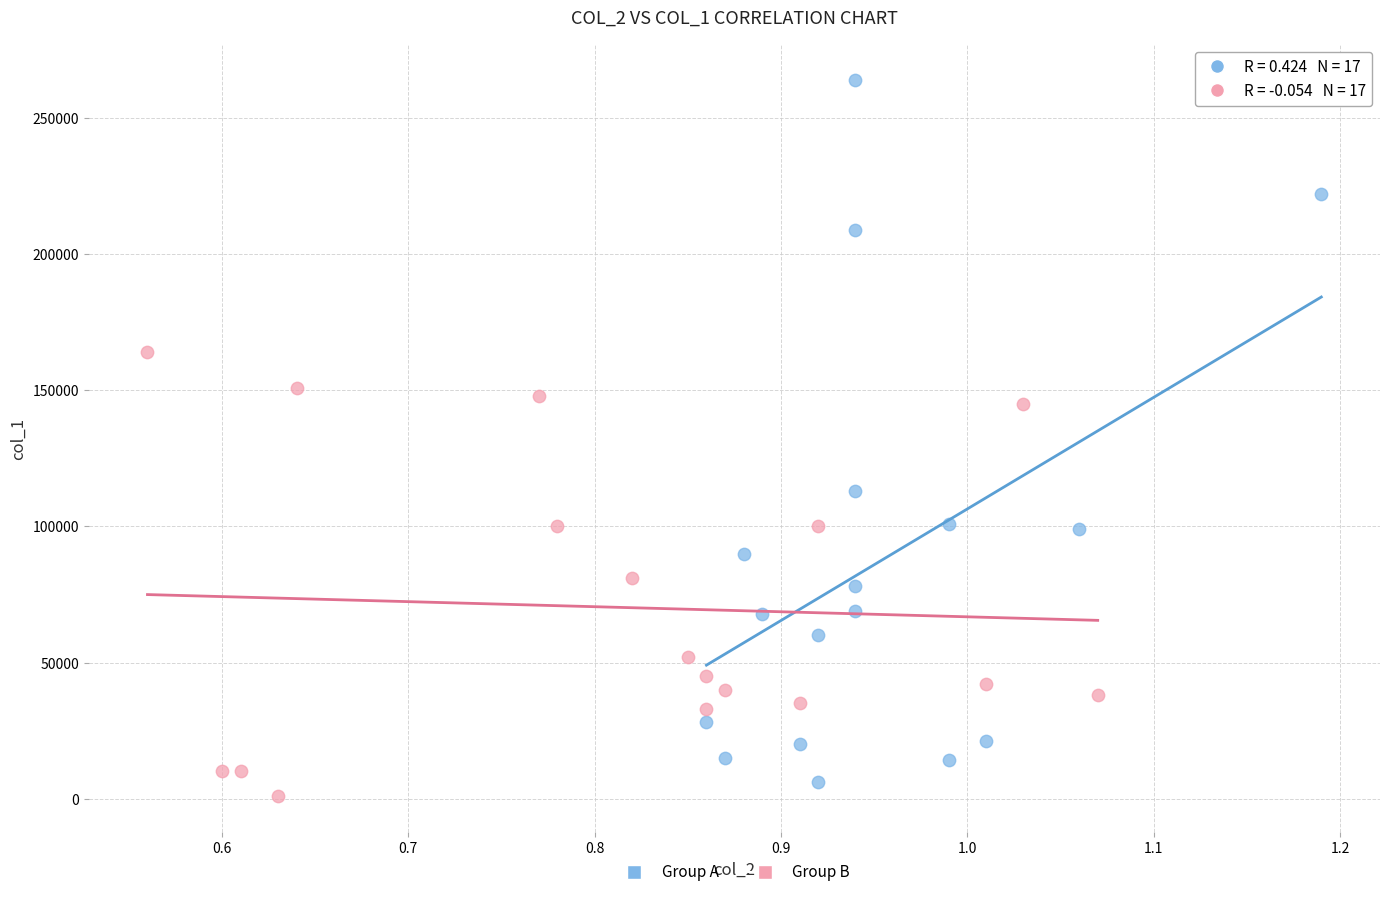

Which series has the widest spread of Y values?

Group A